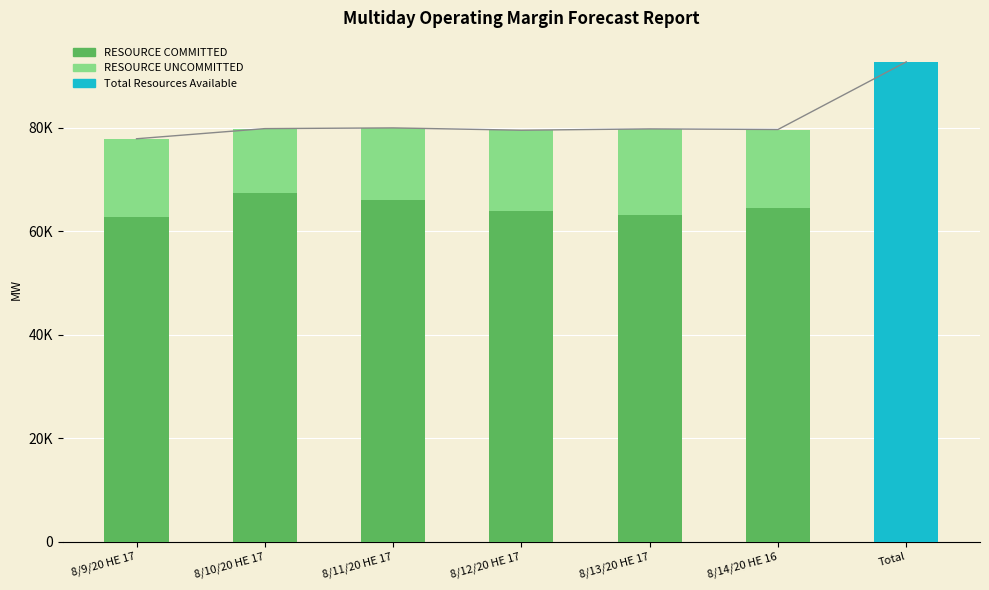

Where does the RESOURCE UNCOMMITTED series first go above 15111?

8/12/20 HE 17